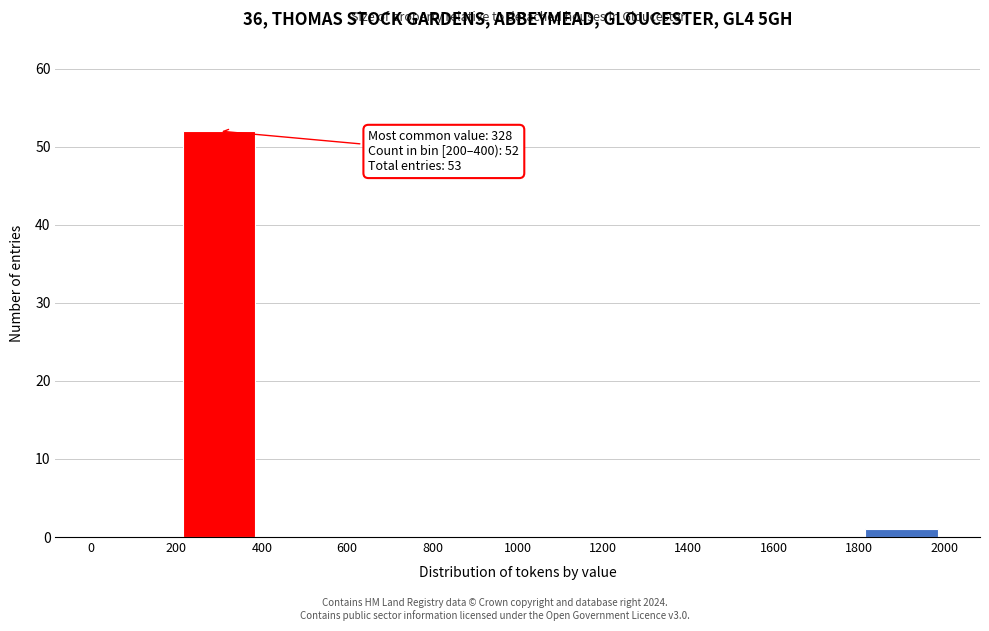

Which range on the x-axis has the tallest bar?

200 to 400